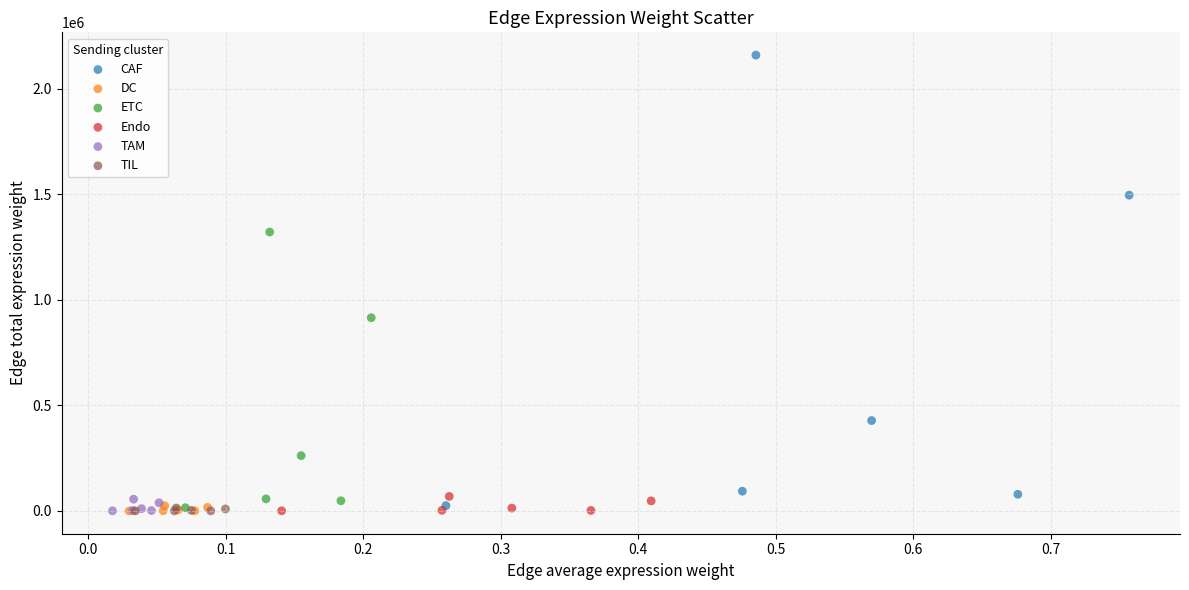

Which series has the widest spread of Y values?

CAF